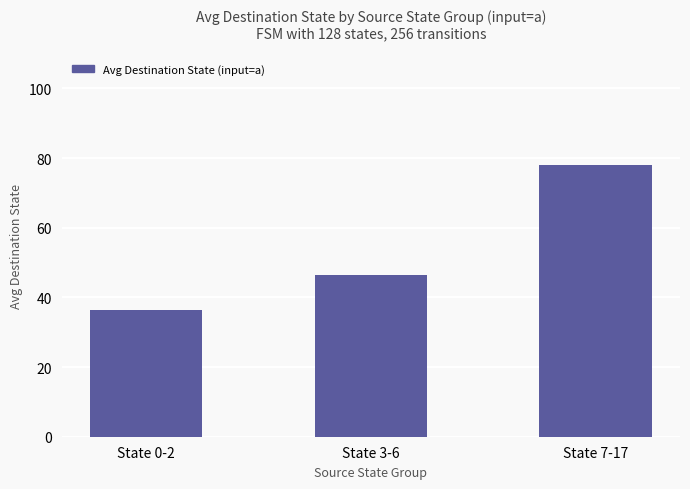

Where is the data nearest to the value 57?

State 3-6